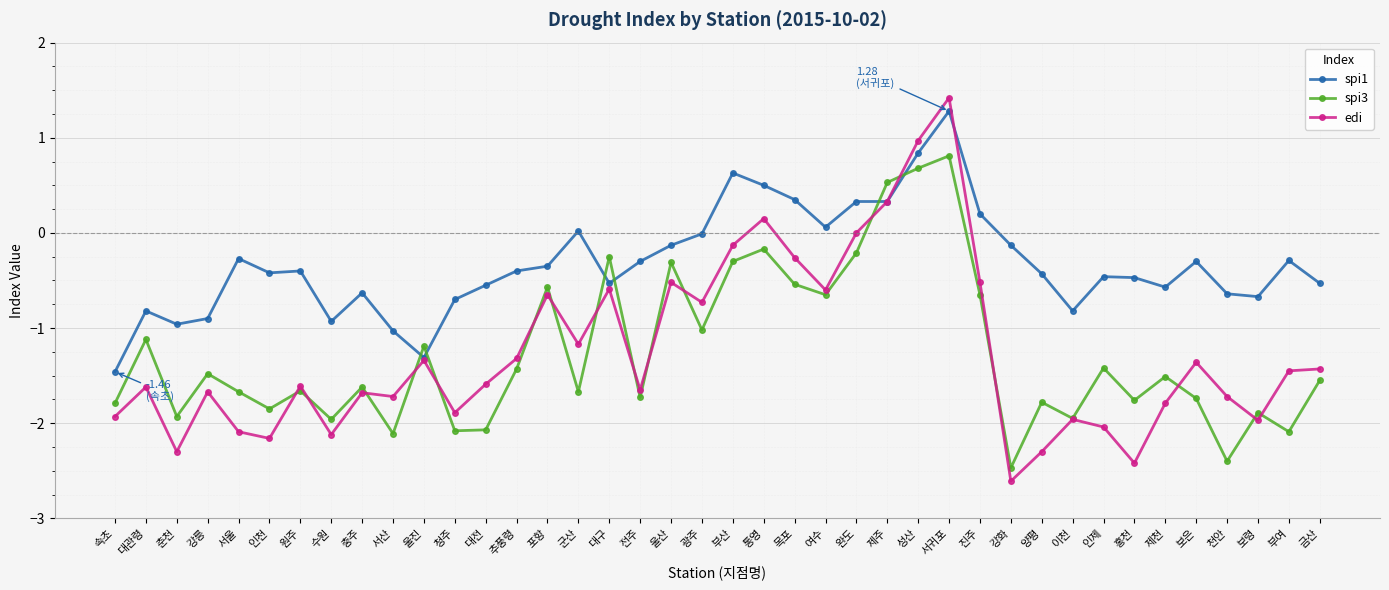

What is the difference between the second highest and second lowest values in the edi series?

3.4